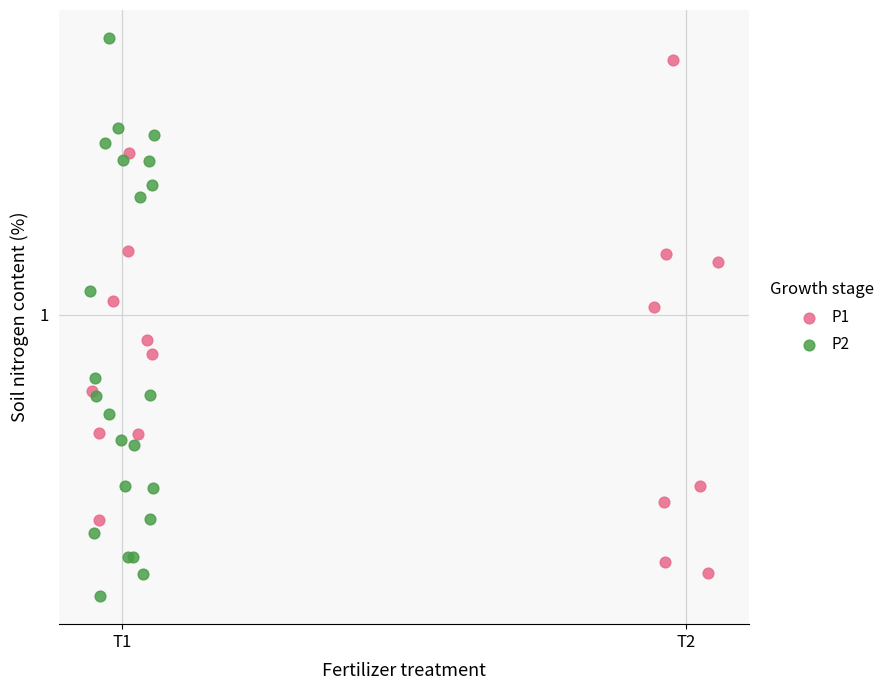

Which series contains the highest Y value?

P2